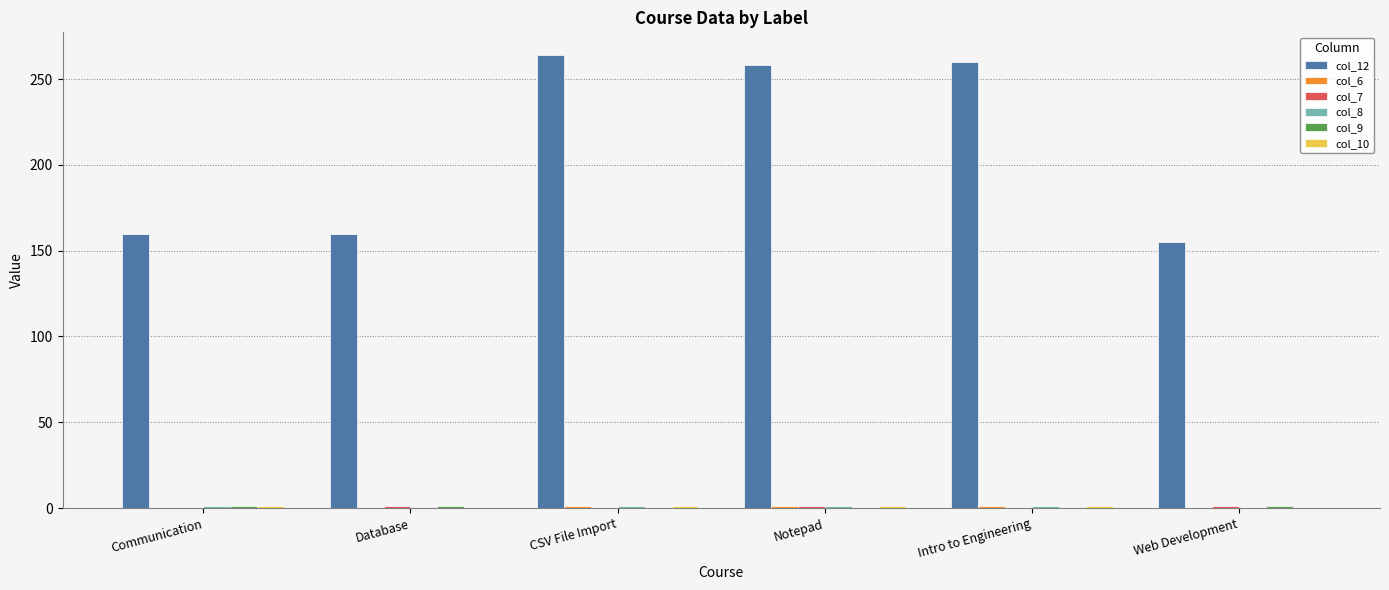

True or false: col_12 has a value of 160 at Communication.

True